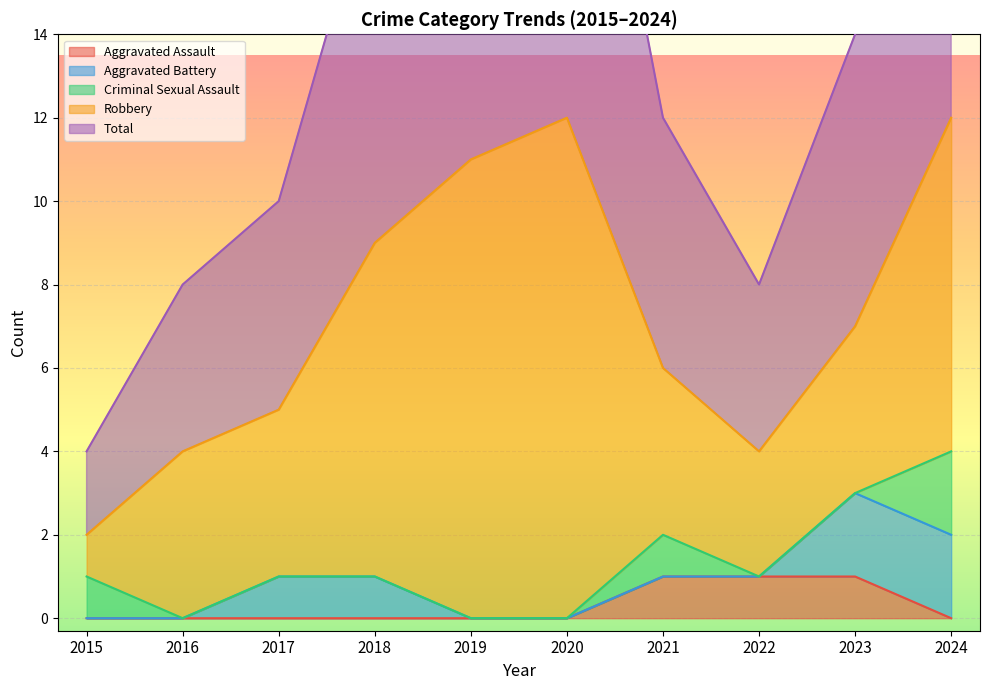

Which category has the highest value in the Criminal Sexual Assault series?

2024